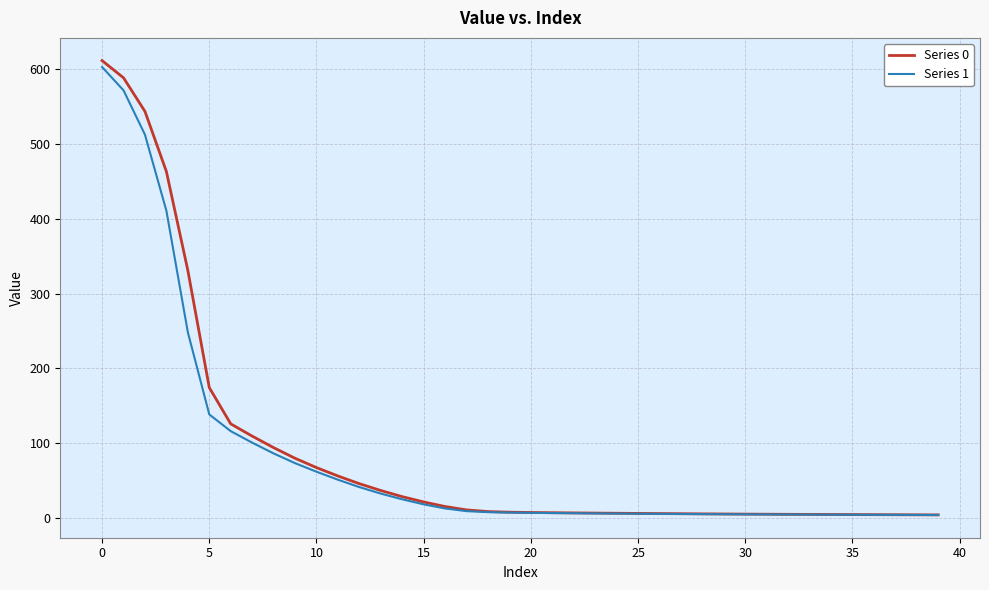

Which series has the largest range (max minus min)?

Series 0